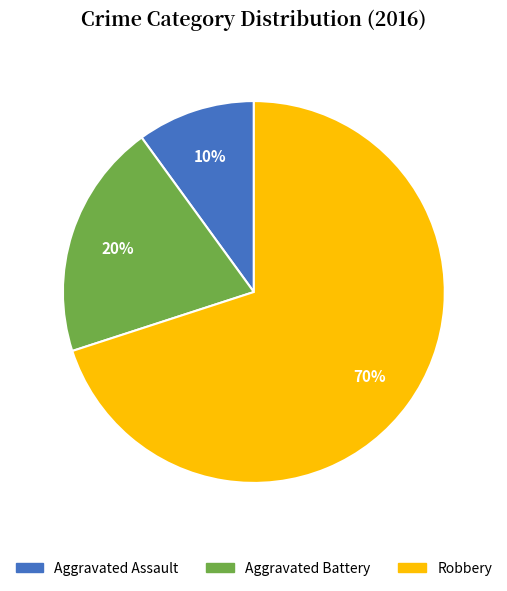

To the nearest percent, what is the difference between the largest and smallest slice percentages?

60%